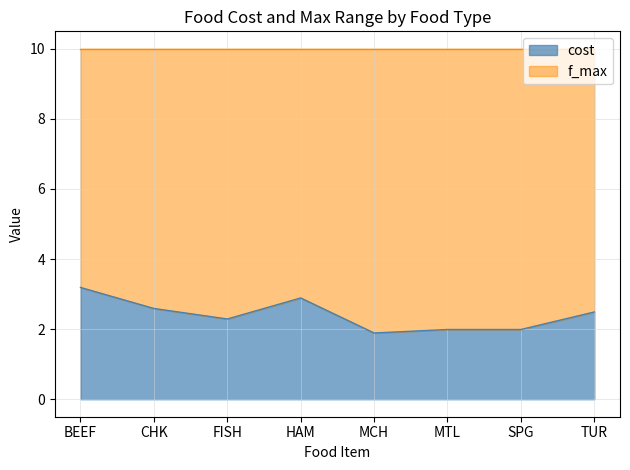

List the labels in order of value, smallest first.

MCH, MTL, SPG, FISH, TUR, CHK, HAM, BEEF